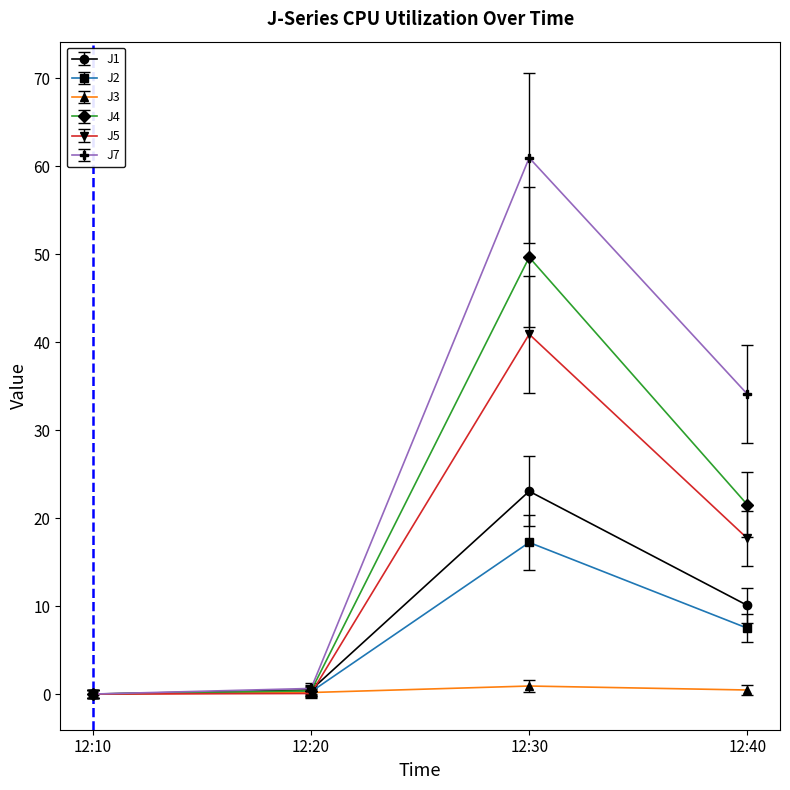

At which category does the chart reach its peak across all series?

12:30